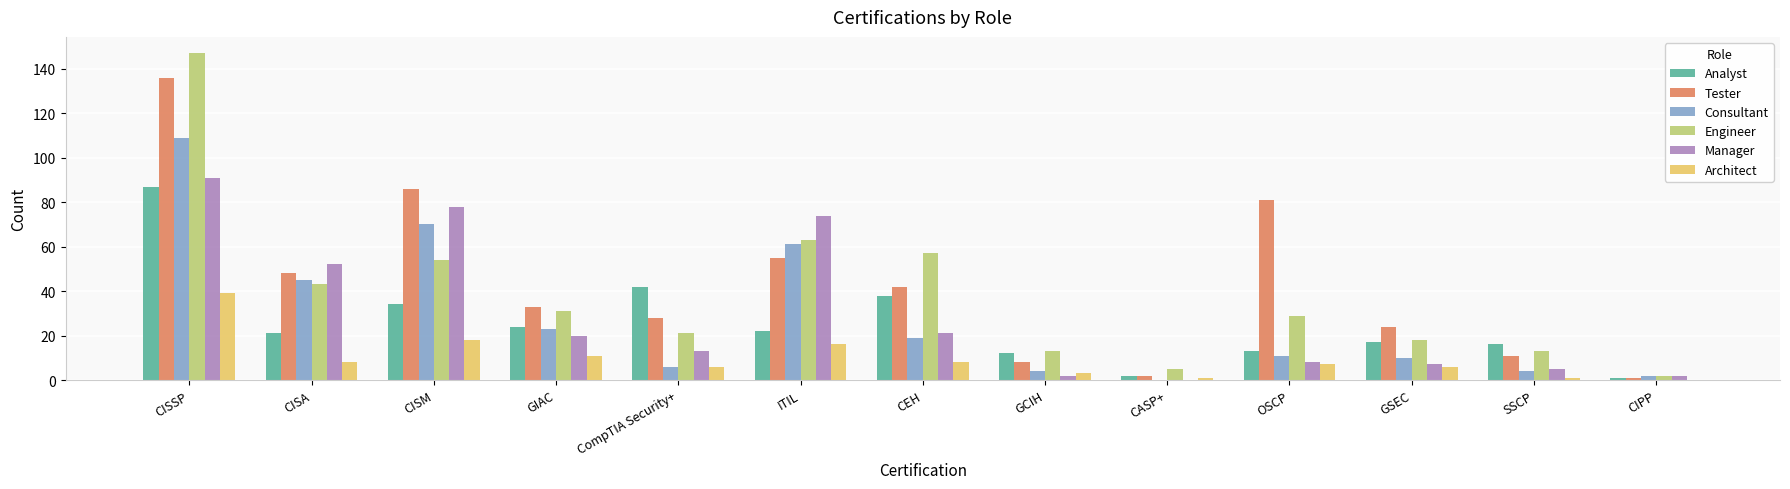

What are all the series names shown in the legend?

Analyst, Tester, Consultant, Engineer, Manager, Architect